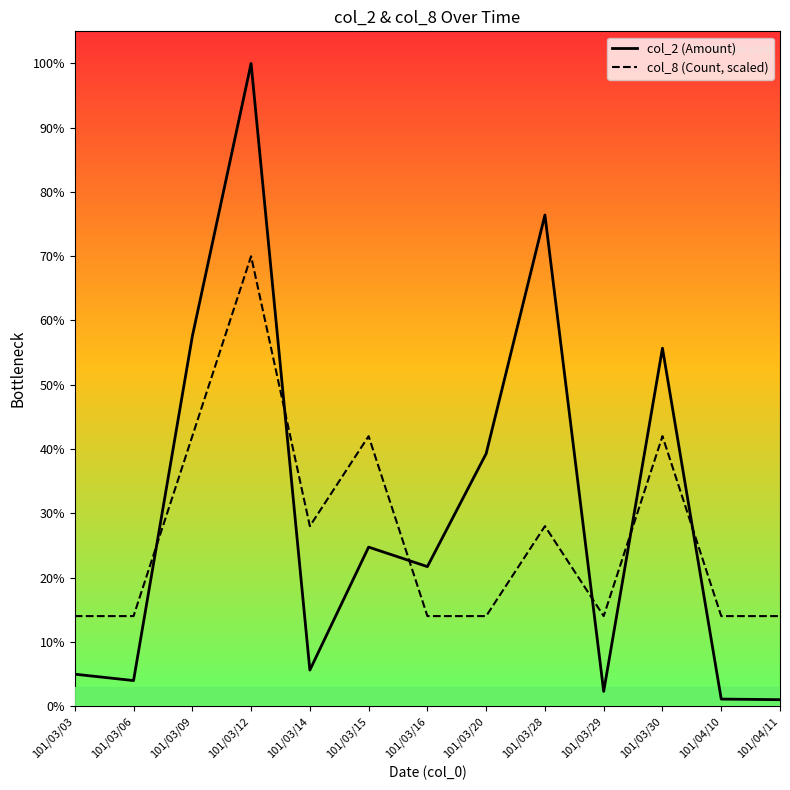

What is the sum of the col_8 (Count, scaled) values at 101/03/30 and 101/04/10?

180644.8